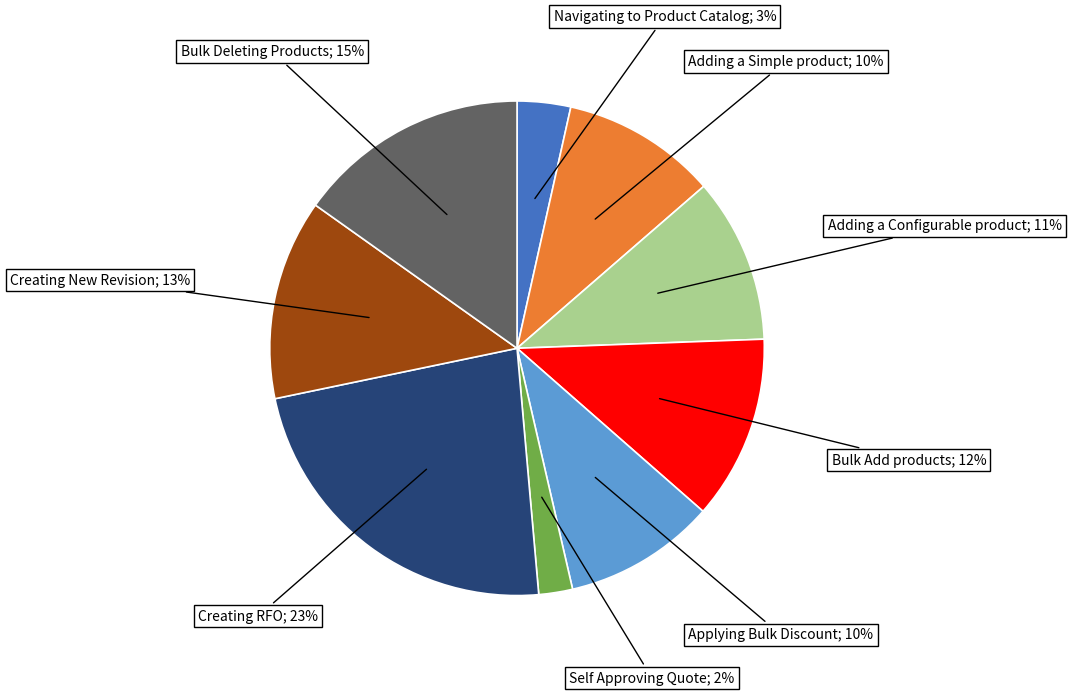

To the nearest percent, what is the difference between the largest and smallest slice percentages?

21%